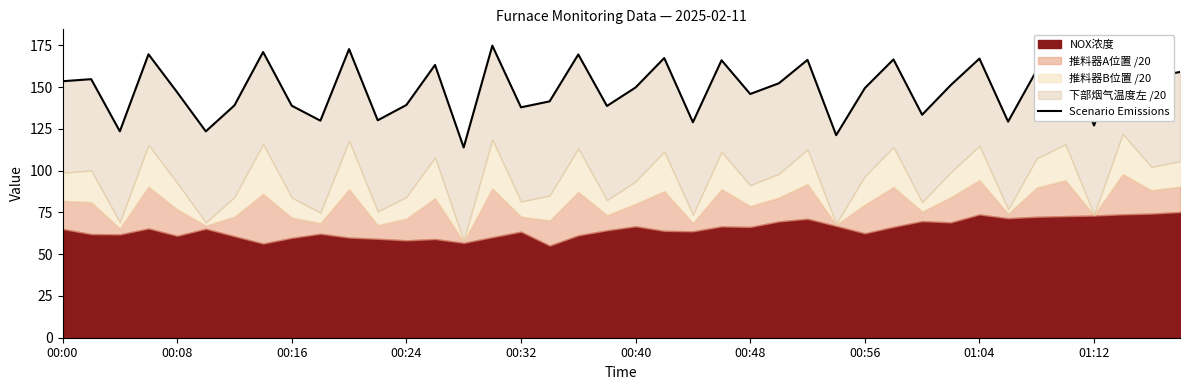

What is the value of the 39th point from the left?

156.0